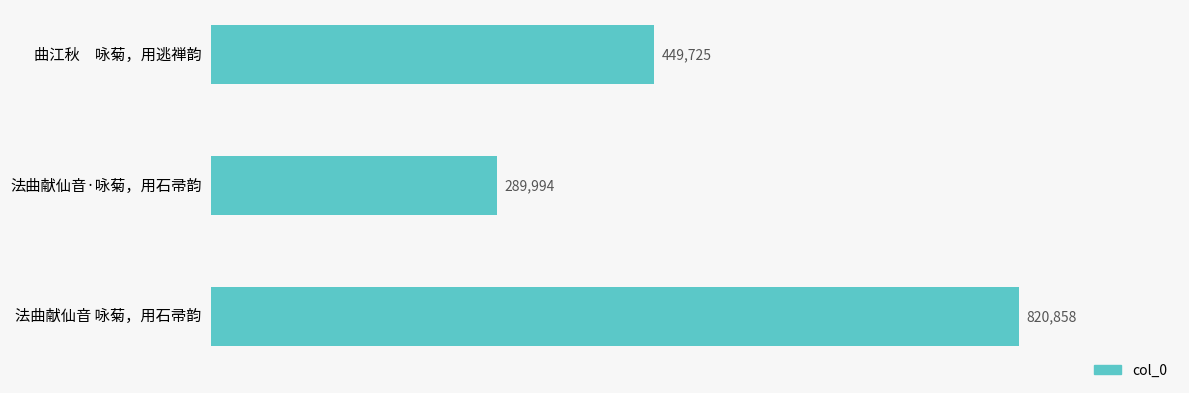

Rank the categories by value from highest to lowest.

法曲献仙音 咏菊，用石帚韵, 曲江秋　咏菊，用逃禅韵, 法曲献仙音·咏菊，用石帚韵